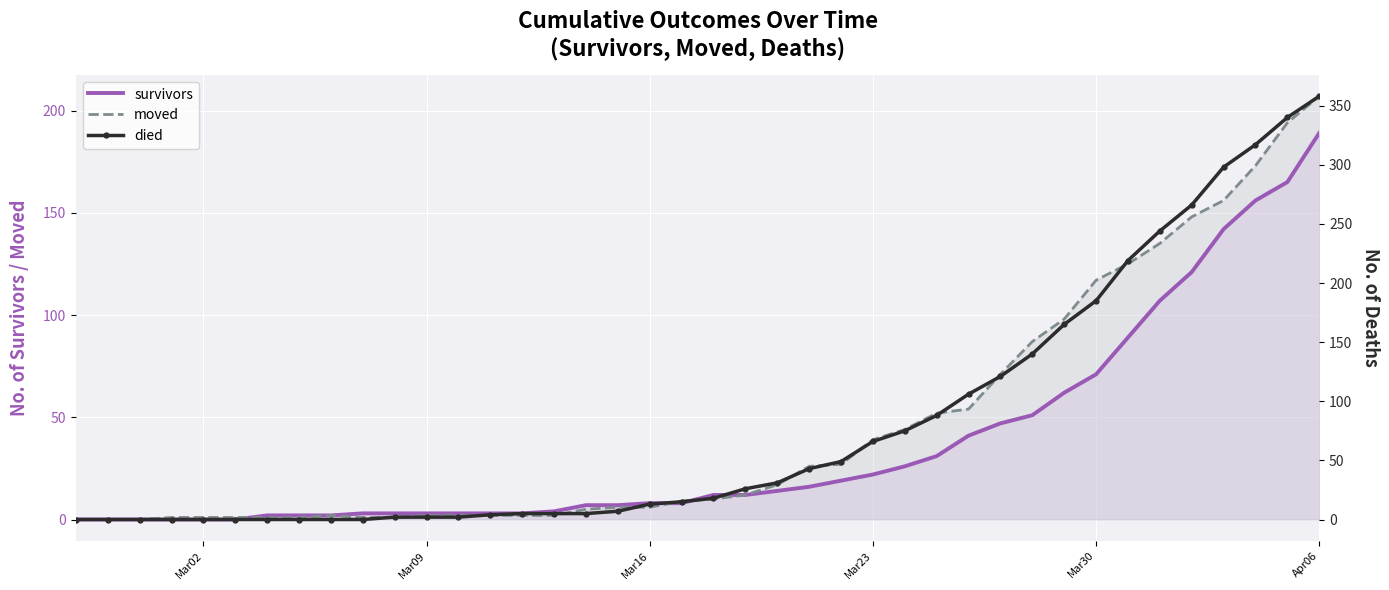

How many lines are shown in the chart?

3